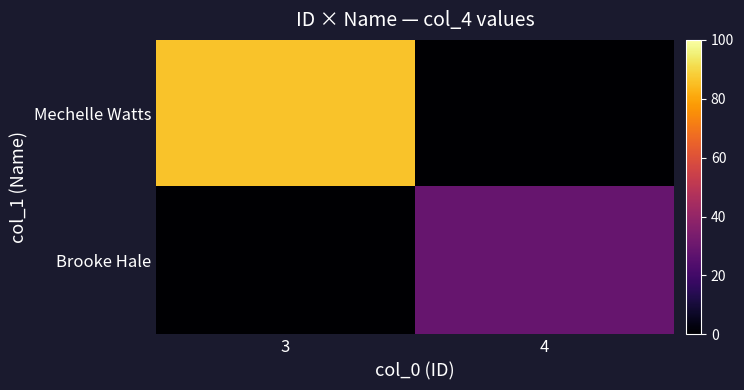

Reading left to right, what are all the values shown in this chart?

Mechelle Watts: 3=86	4=0
Brooke Hale: 3=0	4=29